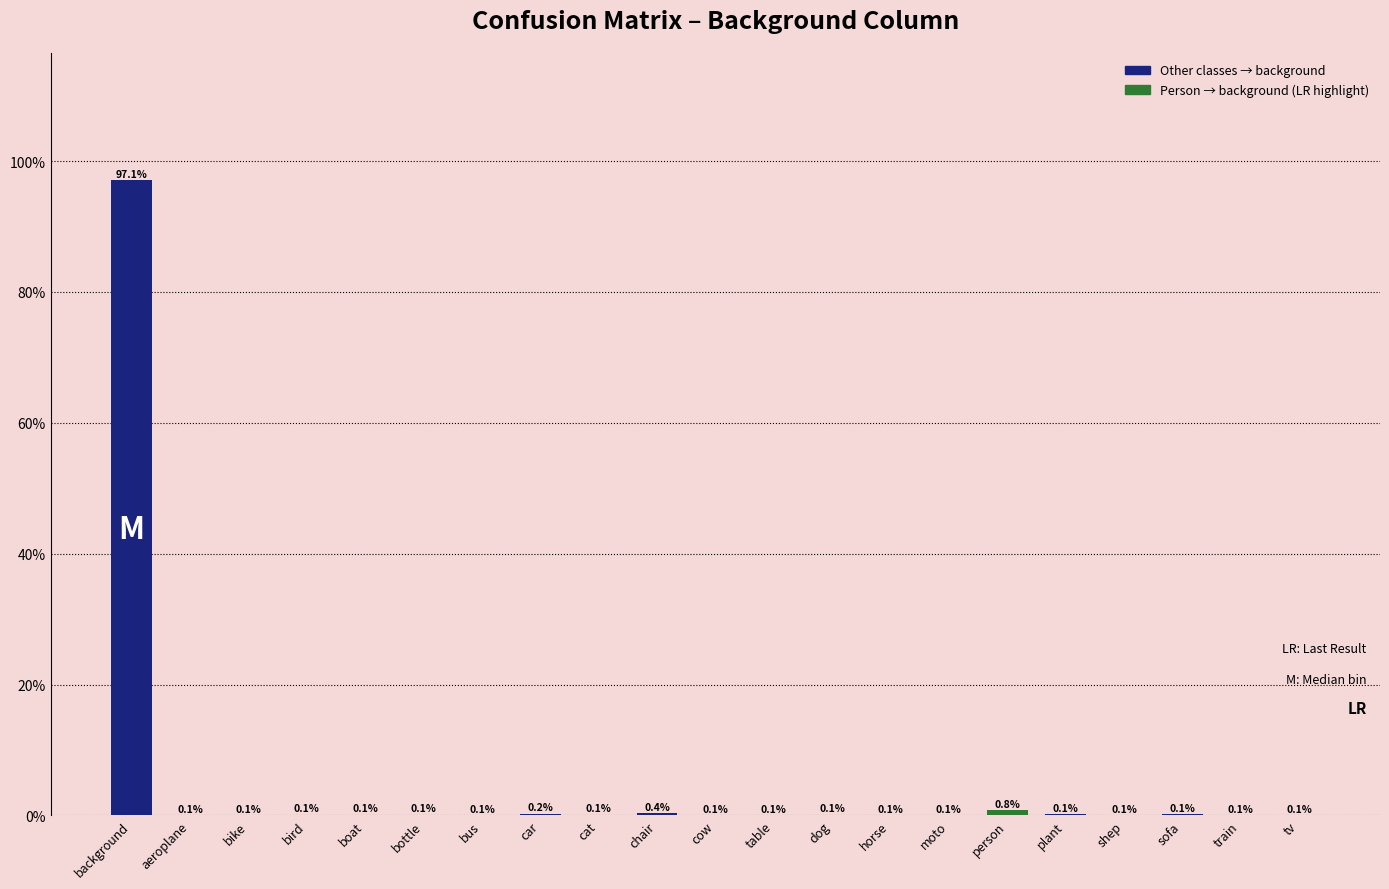

Reading left to right, extract all data points from this chart.

background=97.1	aeroplane=0.1	bike=0.1	bird=0.1	boat=0.1	bottle=0.1	bus=0.1	car=0.2	cat=0.1	chair=0.4	cow=0.1	table=0.1	dog=0.1	horse=0.1	moto=0.1	person=0.8	plant=0.1	shep=0.1	sofa=0.1	train=0.1	tv=0.1